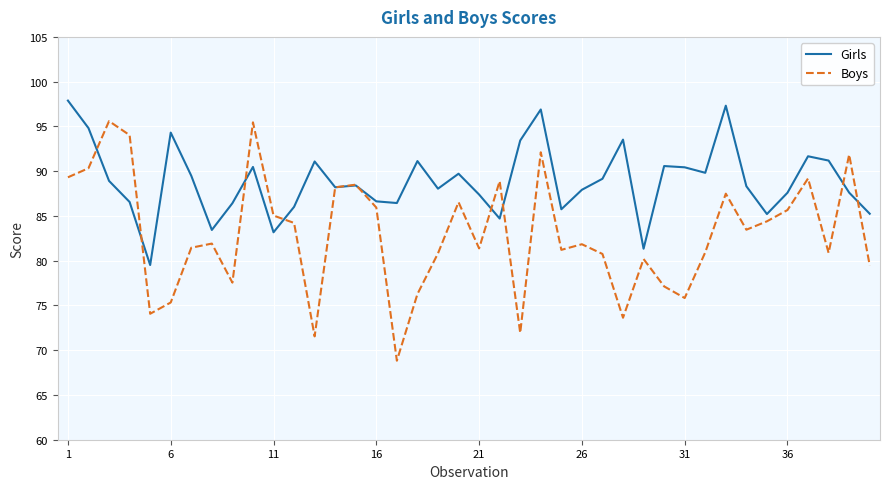

Which series has the largest total across all categories?

Girls